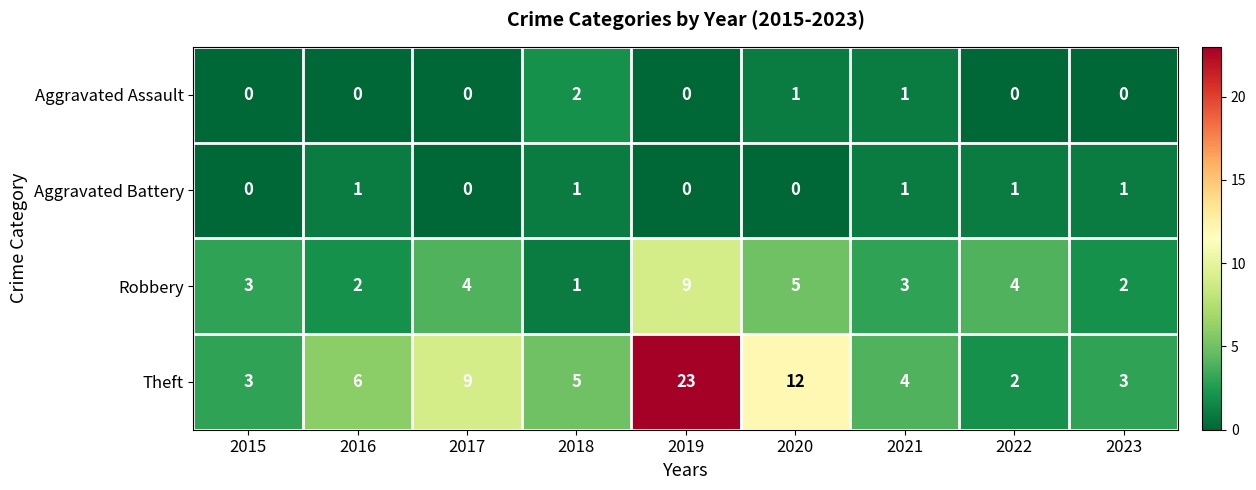

What is the difference between the second highest and second lowest values in the Theft series?

9